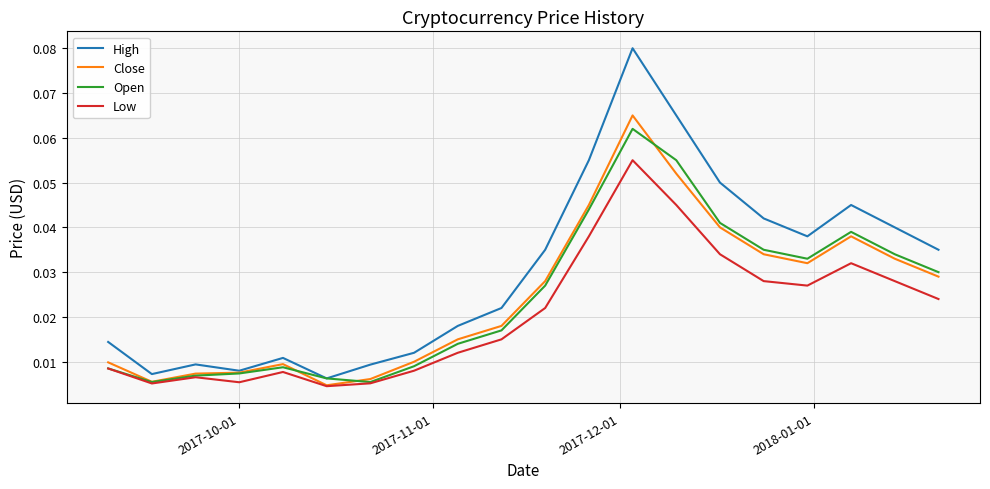

How many categories are shown in the chart?

20